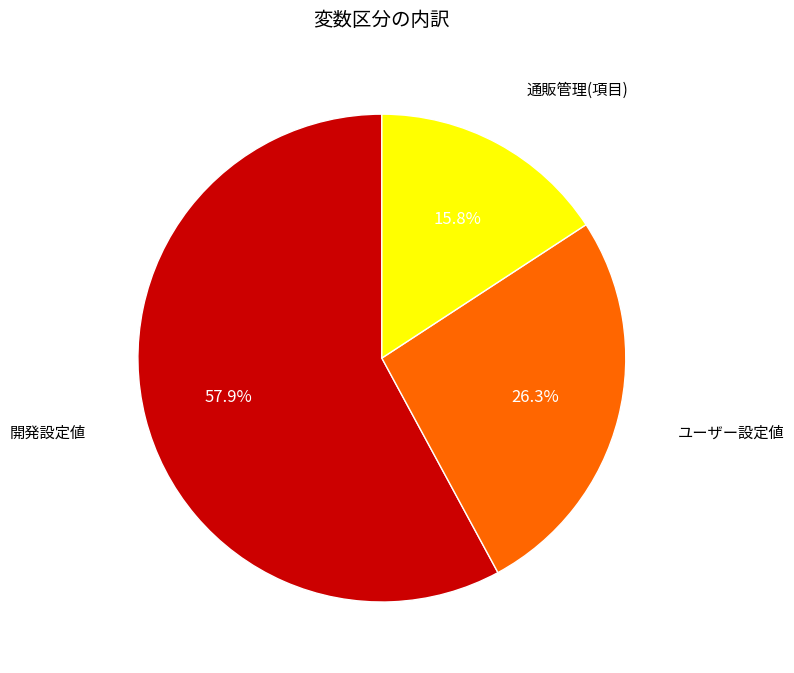

Is it true that ユーザー設定値 is 26% of the pie?

True